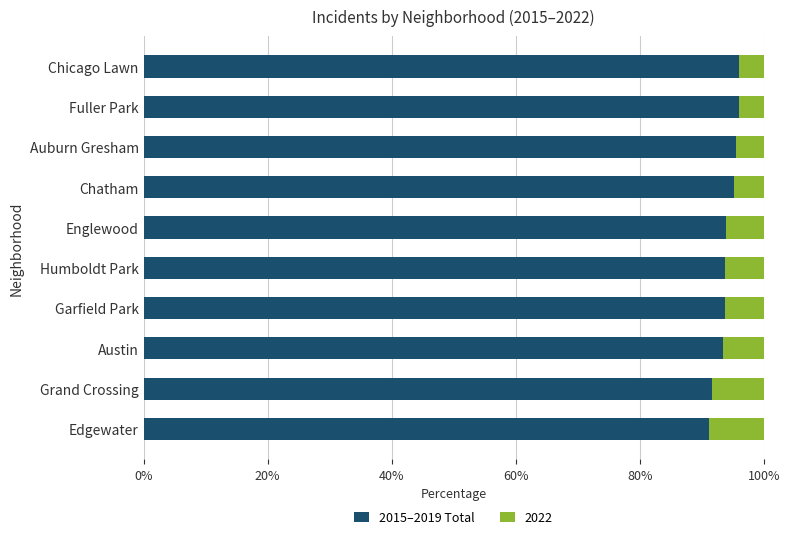

What is the difference between the 2015–2019 Total values at Austin and Chicago Lawn?

2.6